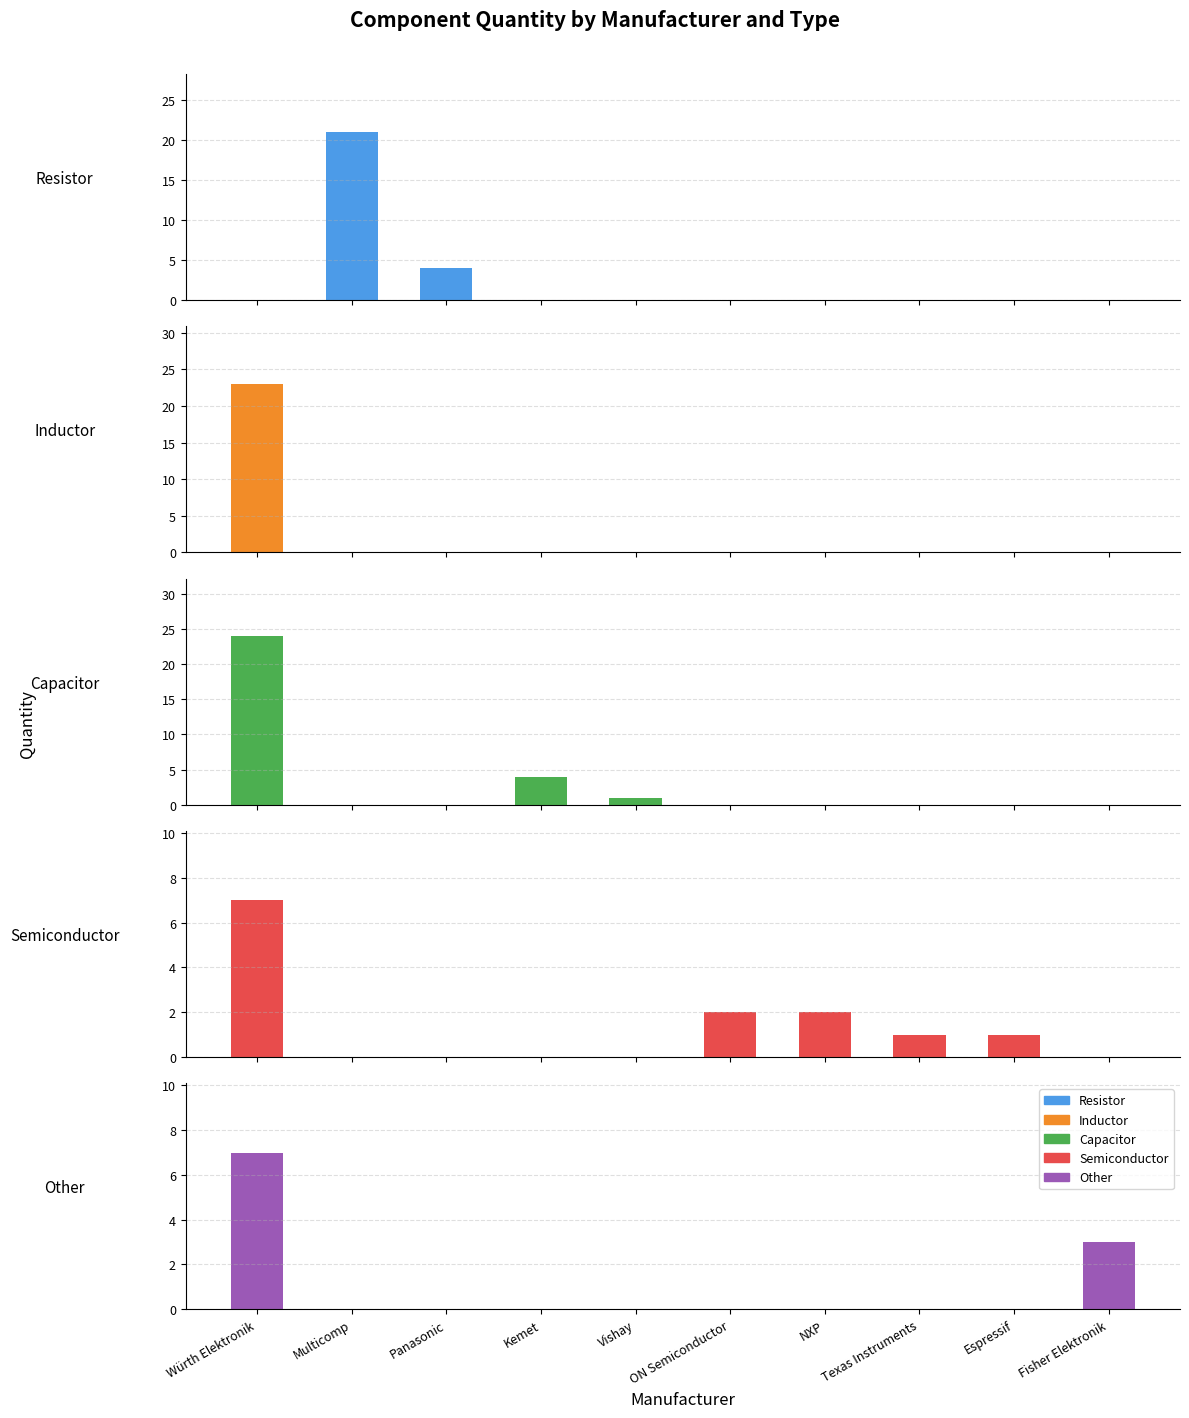

How many bars are there in total?

50